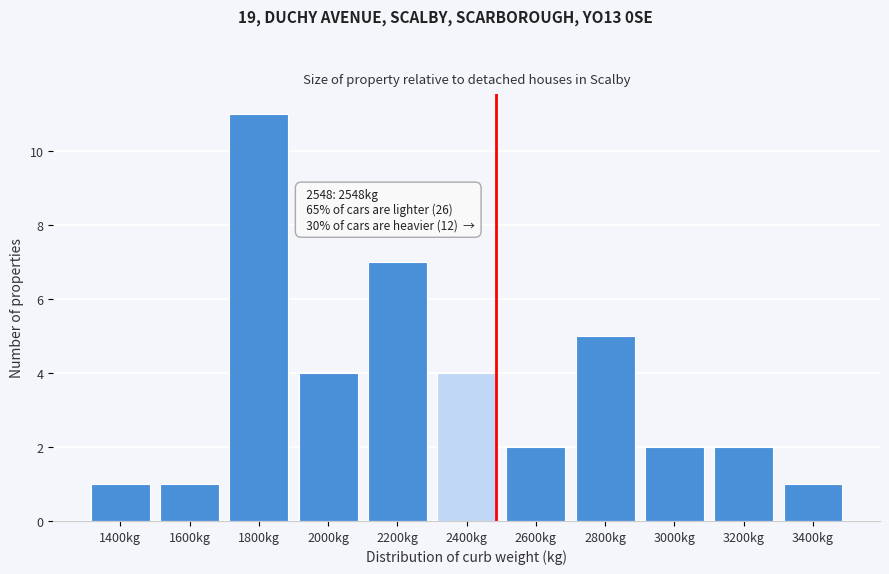

Reading left to right, what are all the values shown in this chart?

1	1	11	4	7	4	2	5	2	2	1